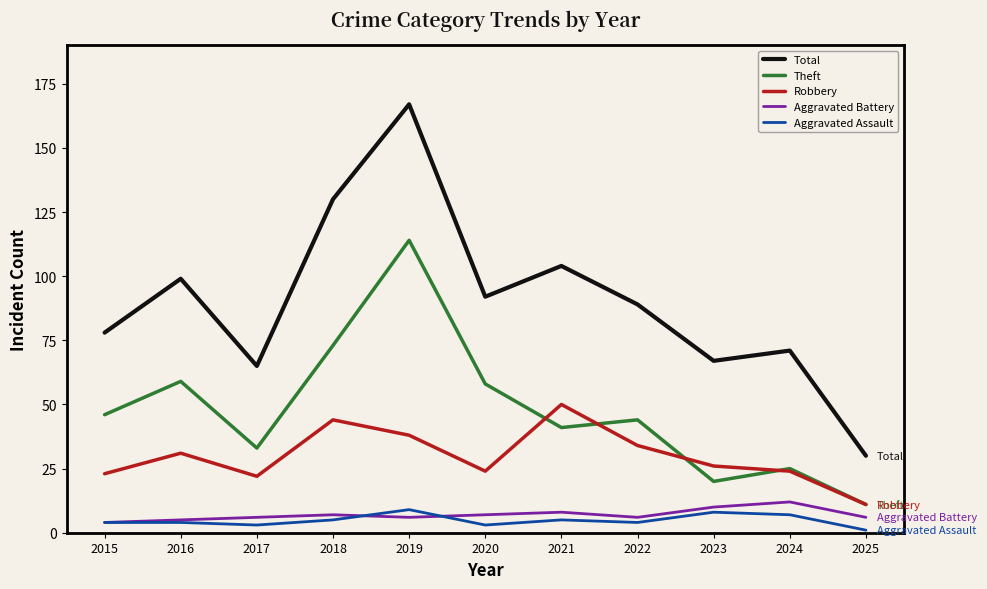

At which label does Total reach its peak?

2019